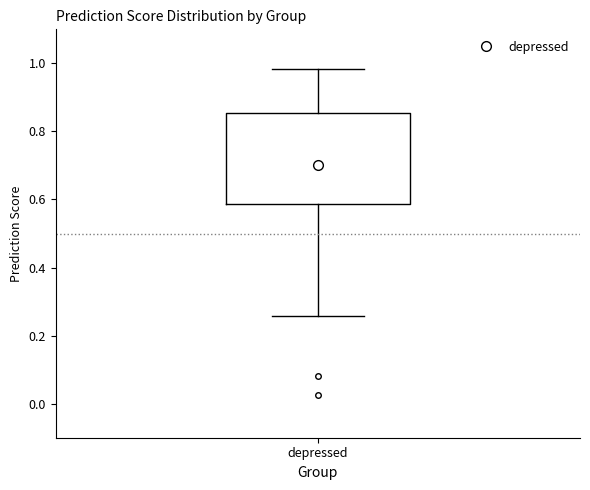

Transcribe this box plot: give where the median line is, the range the box spans, and where the two whiskers end, as read against the y-axis. The values are not printed on the chart, so give them approximately, as read against the axis.

median 0.70, box 0.58 to 0.86, whiskers 0.26 to 0.98